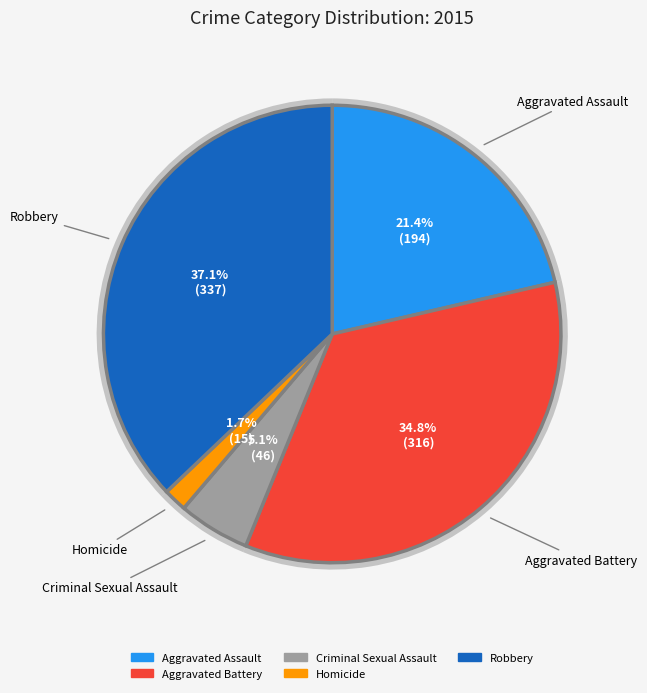

To the nearest percent, what is the difference between the Homicide and Aggravated Assault slice percentages?

20%